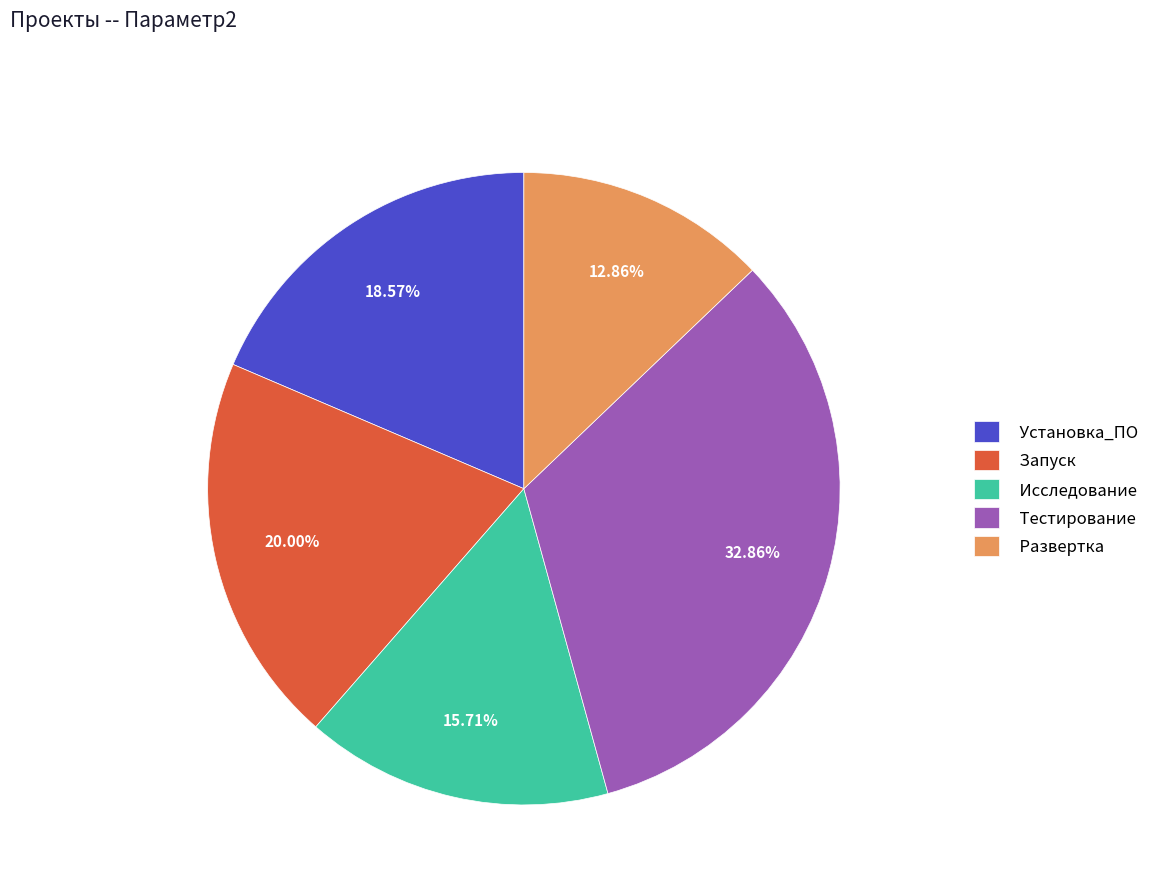

Approximately how many times larger is the value at Развертка compared to Тестирование?

0.4